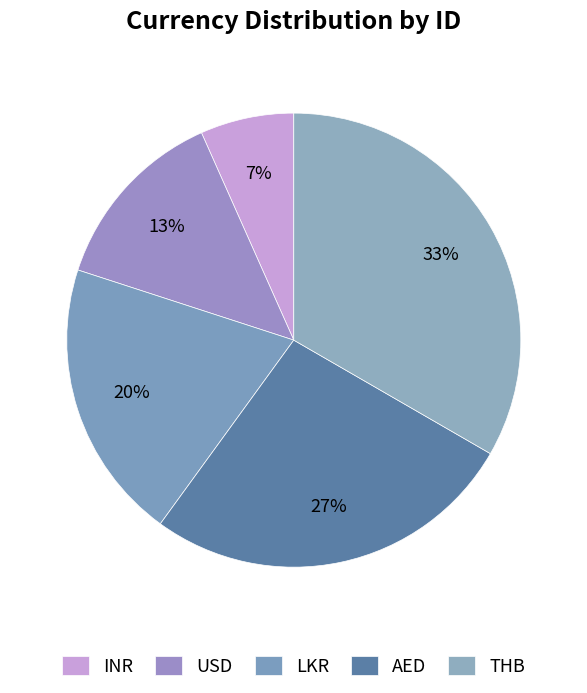

Count the number of slices in the pie.

5